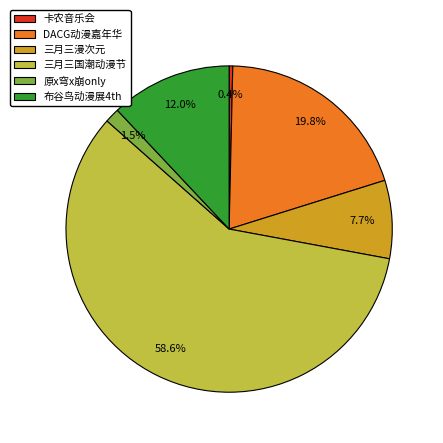

What is the majority slice?

三月三国潮动漫节